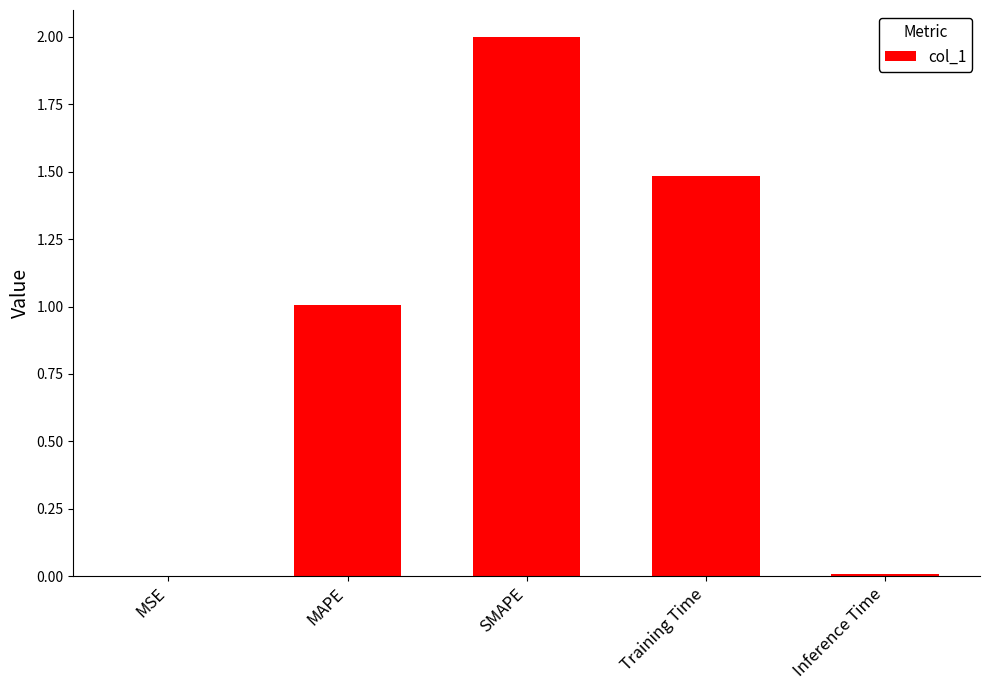

What is the sum of all values?

4.5